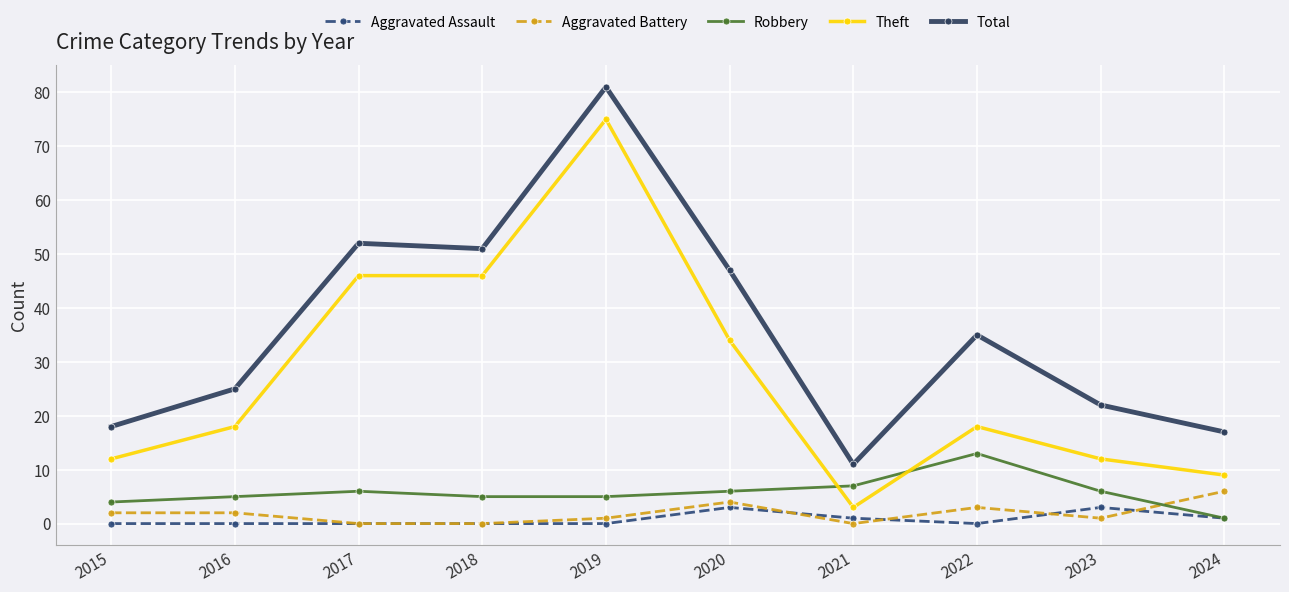

True or false: Robbery has more than 0 interior local peaks.

True